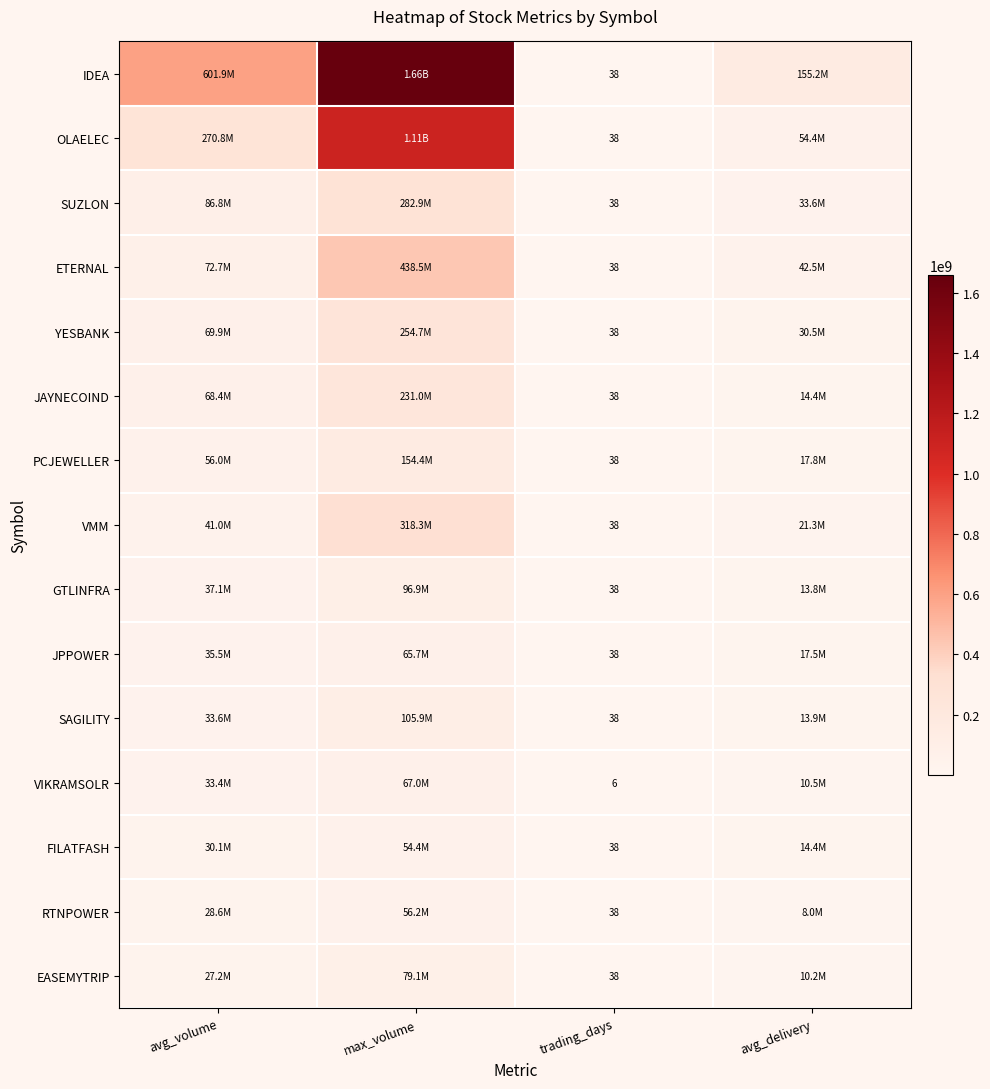

What is the total value across all series at trading_days?

538